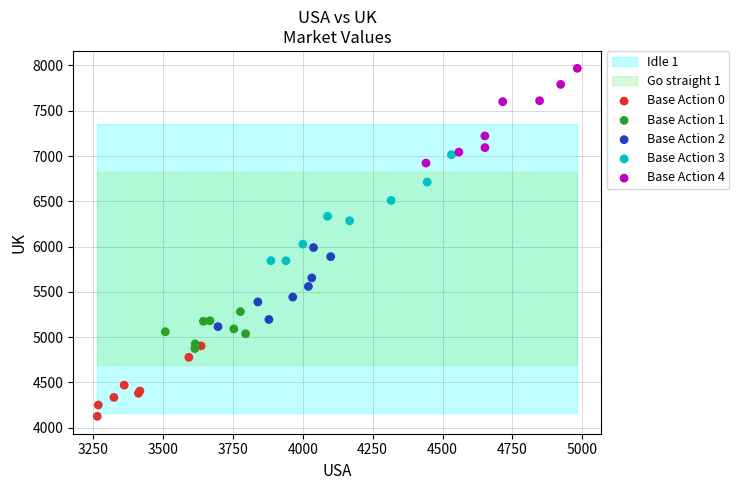

Which series contains the lowest Y value?

Base Action 0